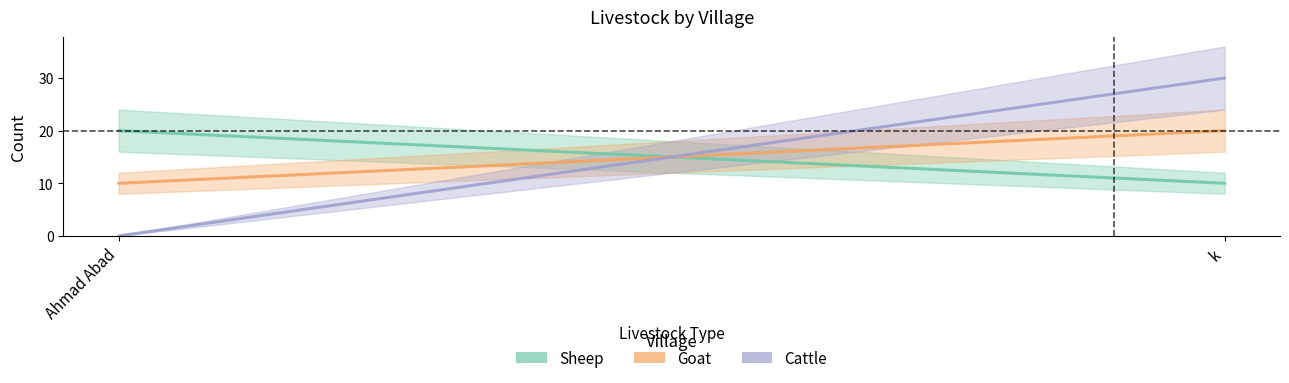

Reading right to left, extract all data points from this chart.

Sheep: k=10	Ahmad Abad=20
Goat: k=20	Ahmad Abad=10
Cattle: k=30	Ahmad Abad=0